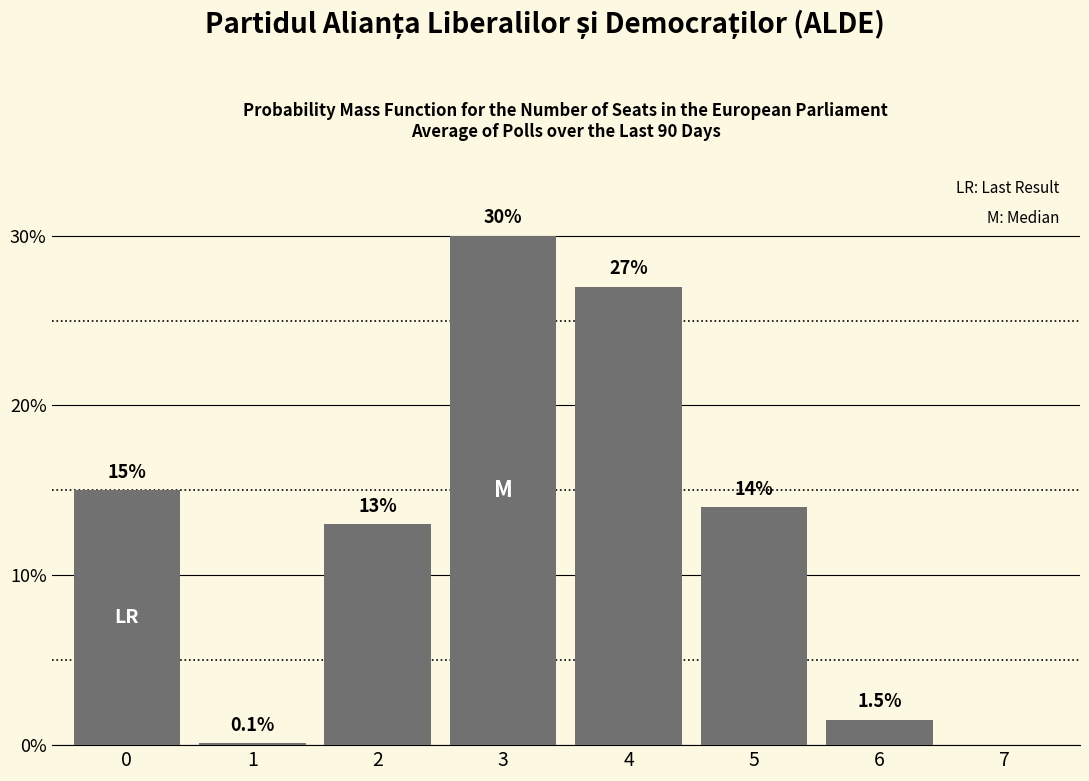

Reading left to right, transcribe all the data shown in this chart.

0=15.0	1=0.1	2=13.0	3=30.0	4=27.0	5=14.0	6=1.5	7=0.0